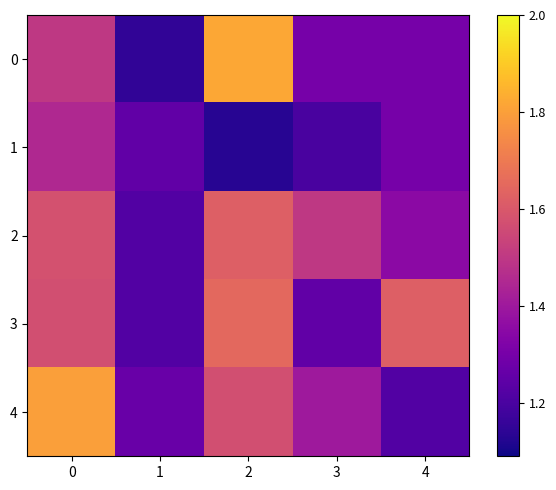

Reading left to right, transcribe all the data shown in this chart.

0: 0=1.5	1=1.1	2=1.8	3=1.3	4=1.3
1: 0=1.4	1=1.2	2=1.1	3=1.2	4=1.3
2: 0=1.6	1=1.2	2=1.6	3=1.5	4=1.4
3: 0=1.6	1=1.2	2=1.6	3=1.2	4=1.6
4: 0=1.8	1=1.3	2=1.6	3=1.4	4=1.2